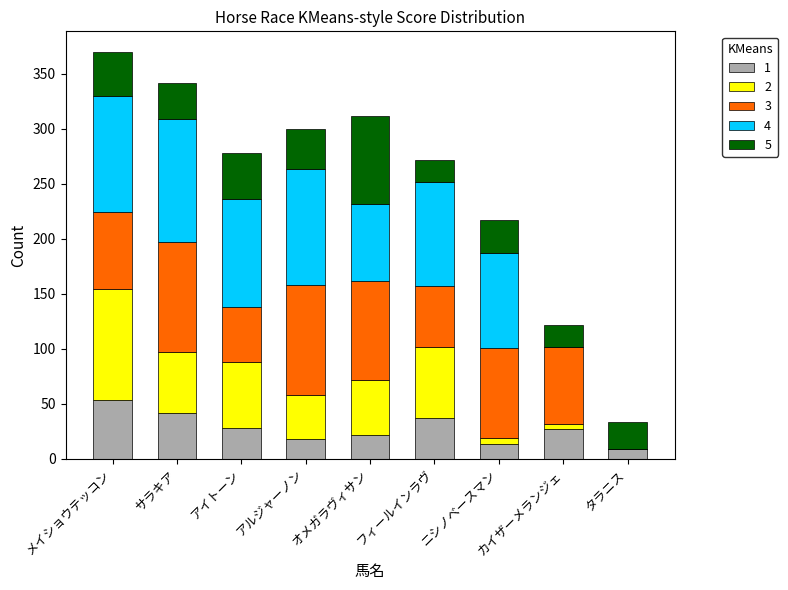

Which category has the highest value in the 1 series?

メイショウテッコン